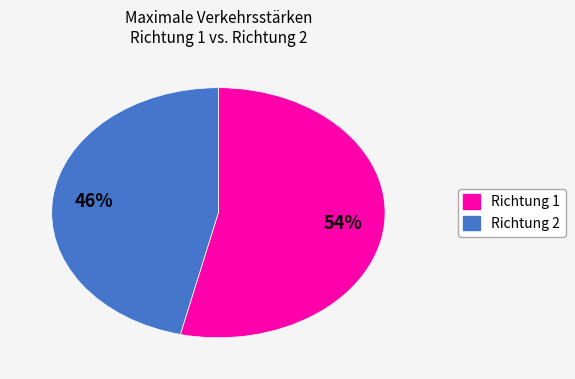

To the nearest percent, what is the average slice percentage?

50%